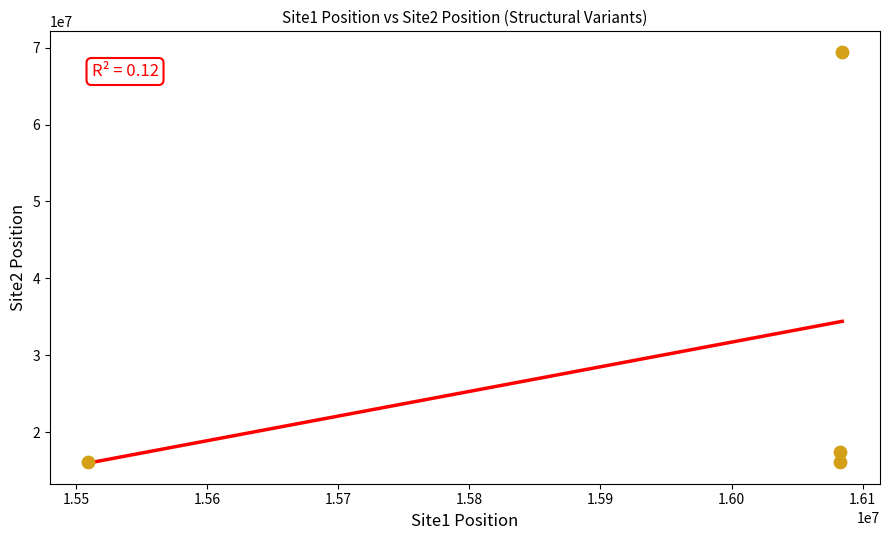

What is the average X value?

15939582